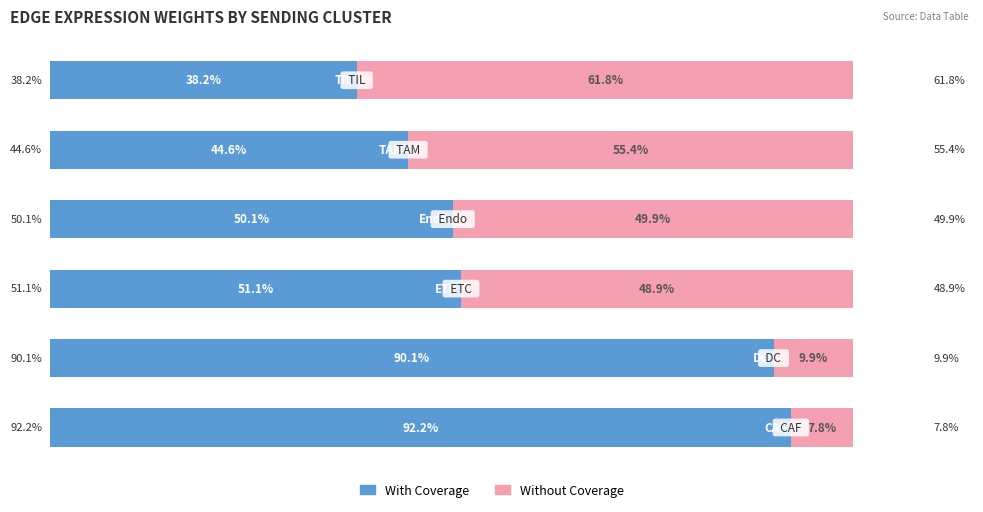

What are all the series names shown in the legend?

With Coverage, Without Coverage